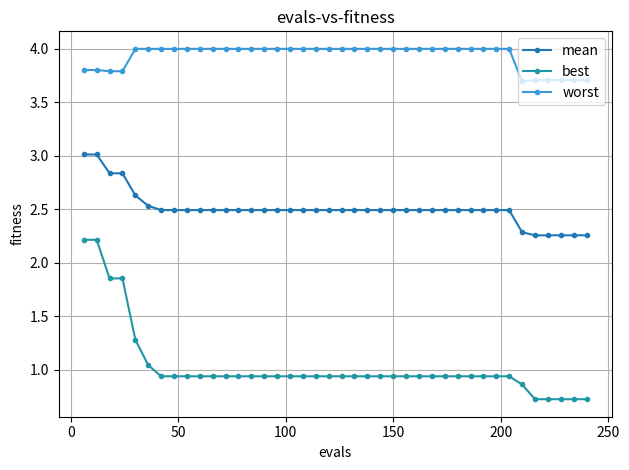

Count the number of data series in this chart.

3